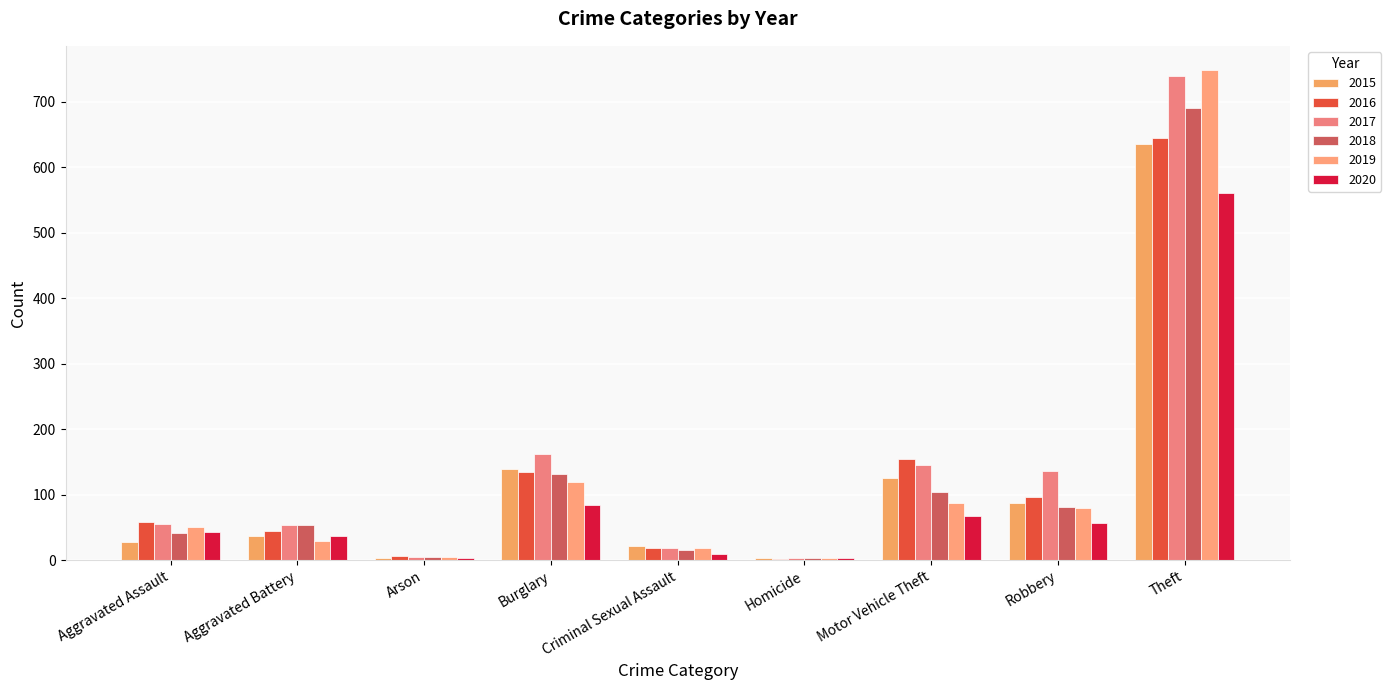

Does the chart contain stacked bars?

No